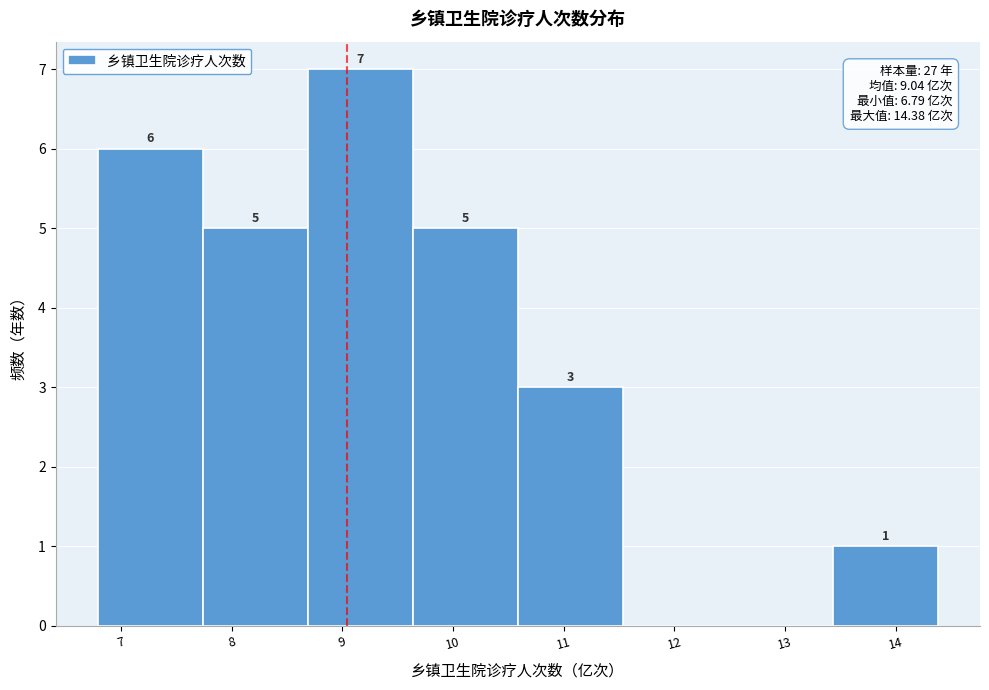

Which range on the x-axis has the tallest bar?

8.7 to 9.6